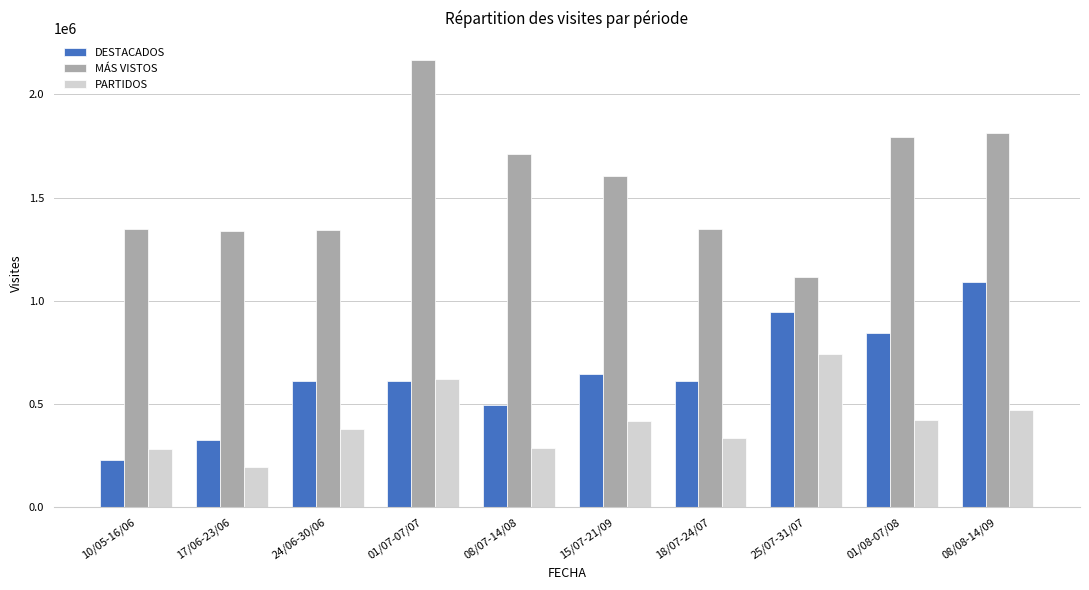

Read the MÁS VISTOS value at 08/07-14/08.

1710027.5